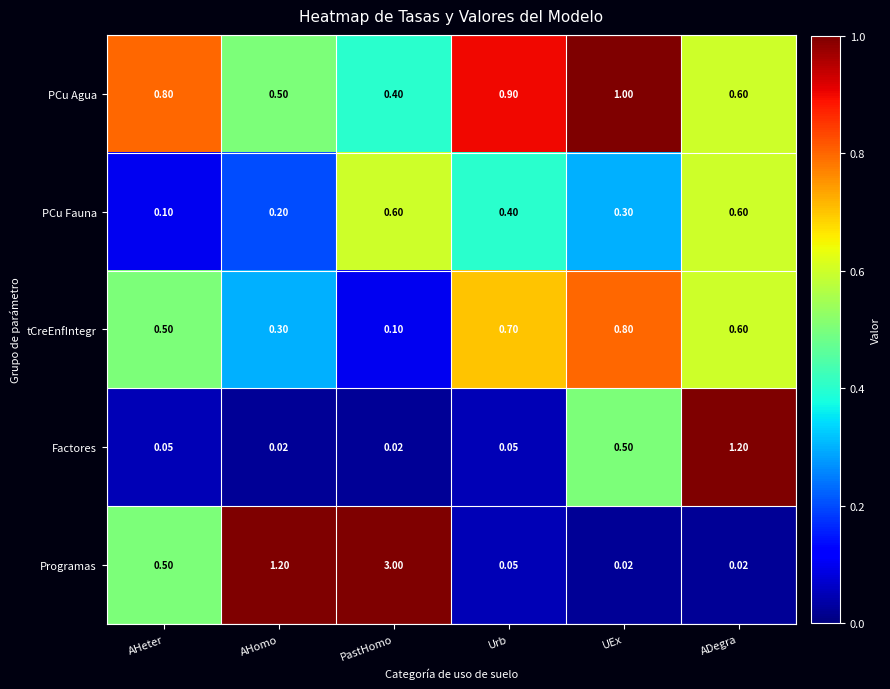

At how many categories does at least one series exceed 0?

6